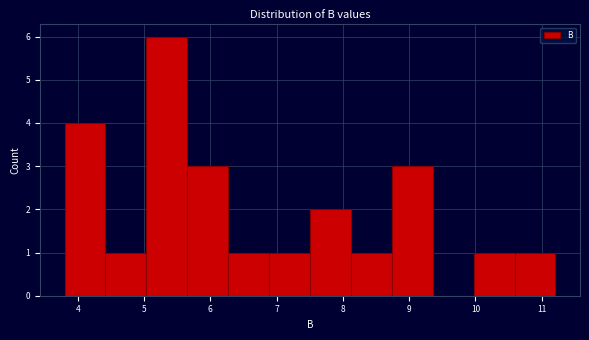

Which range on the x-axis has the tallest bar?

5.0 to 5.7